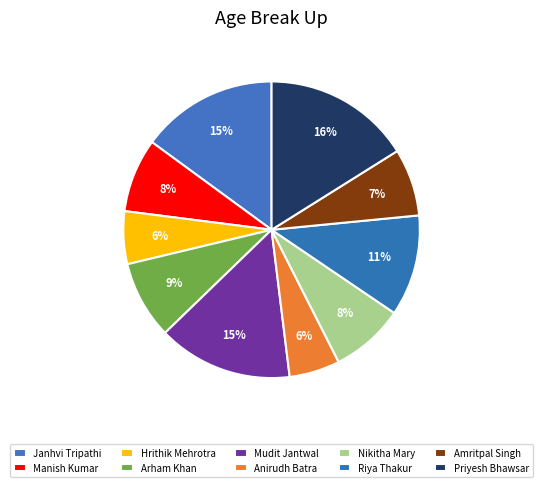

Rank the categories by value from highest to lowest.

Priyesh Bhawsar, Janhvi Tripathi, Mudit Jantwal, Riya Thakur, Arham Khan, Manish Kumar, Nikitha Mary, Amritpal Singh, Hrithik Mehrotra, Anirudh Batra